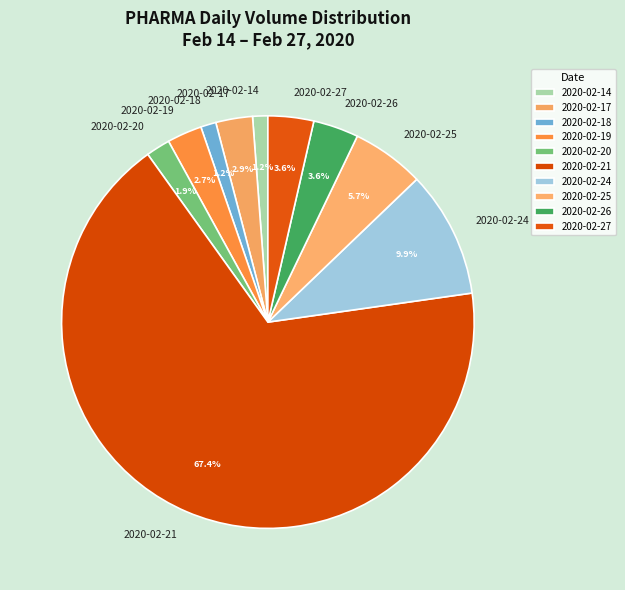

Is it true that 2020-02-18 is 1% of the pie?

True